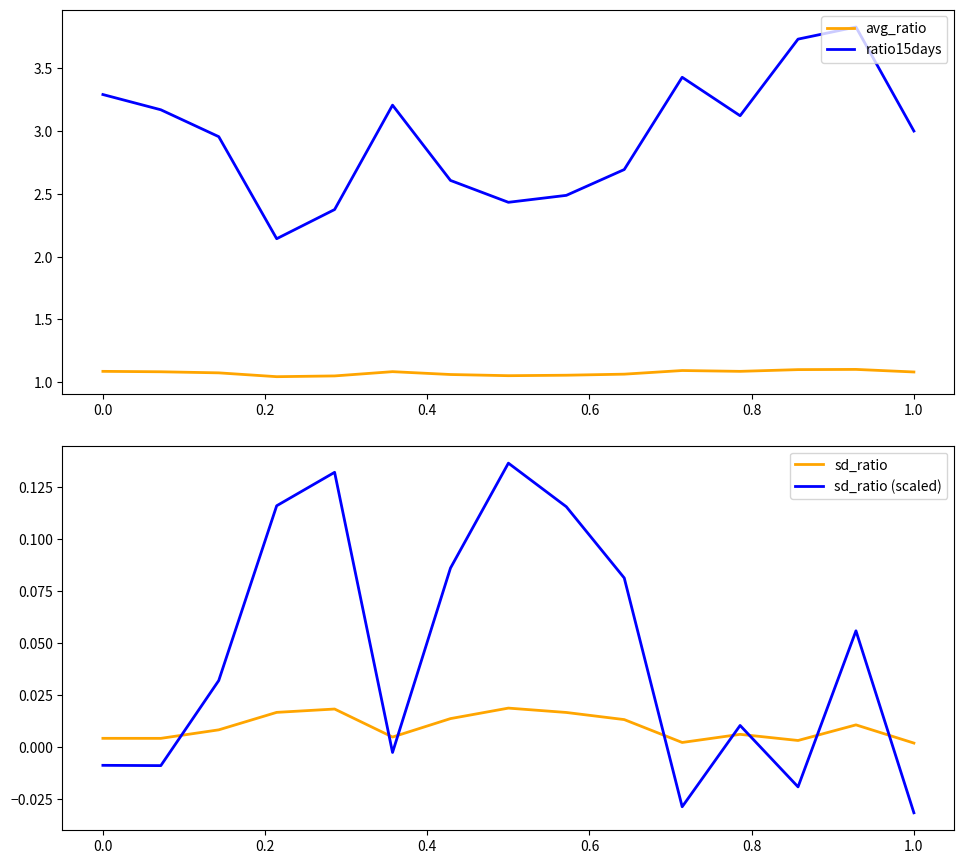

What are all the series names shown in the legend?

avg_ratio, ratio15days, sd_ratio, sd_ratio (scaled)